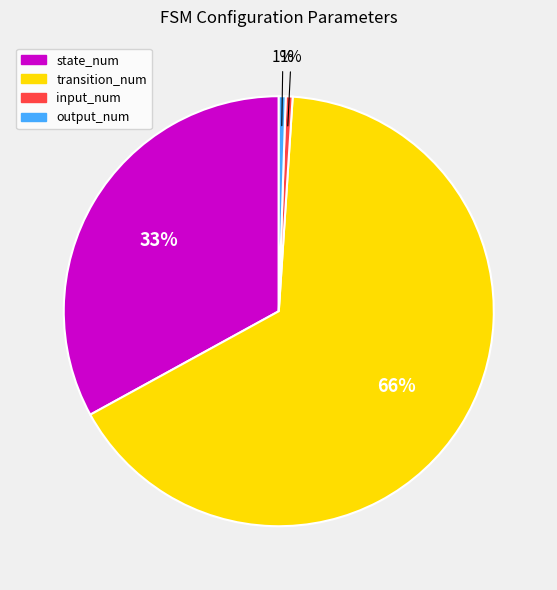

What percentage is the input_num slice, to the nearest percent?

1%